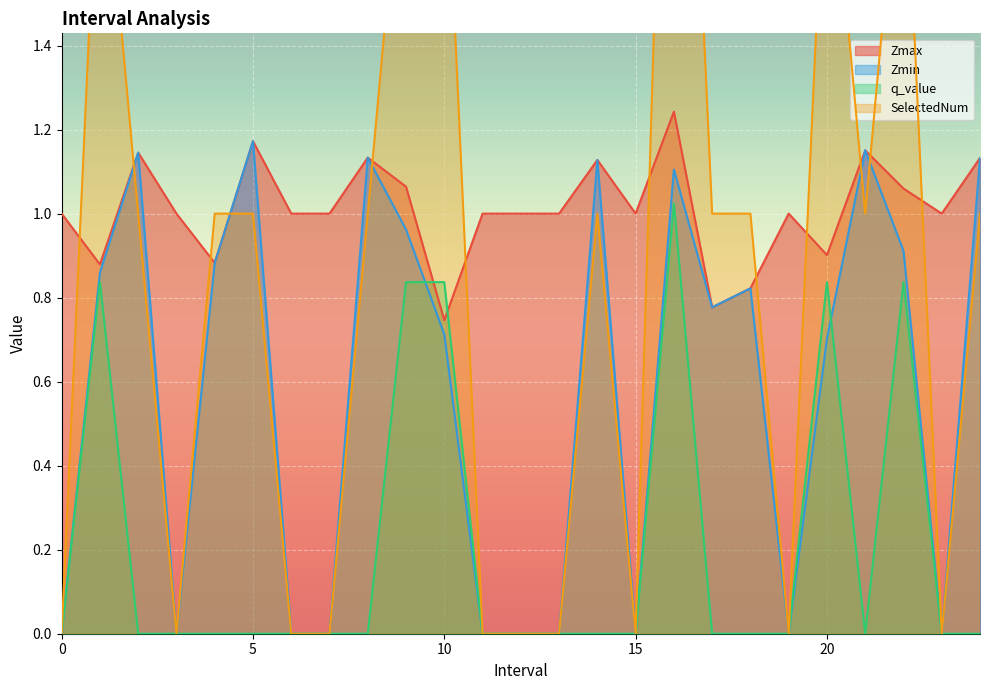

True or false: Zmax has a value of 1.7 at 5.

False